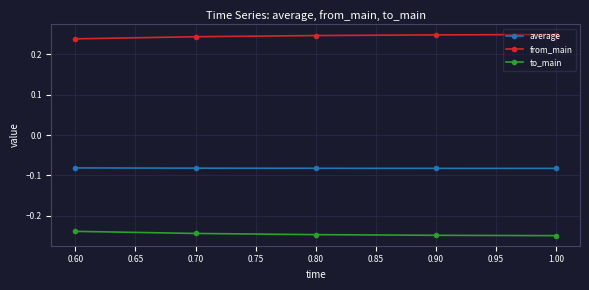

True or false: to_main has more than 2 interior local peaks.

False